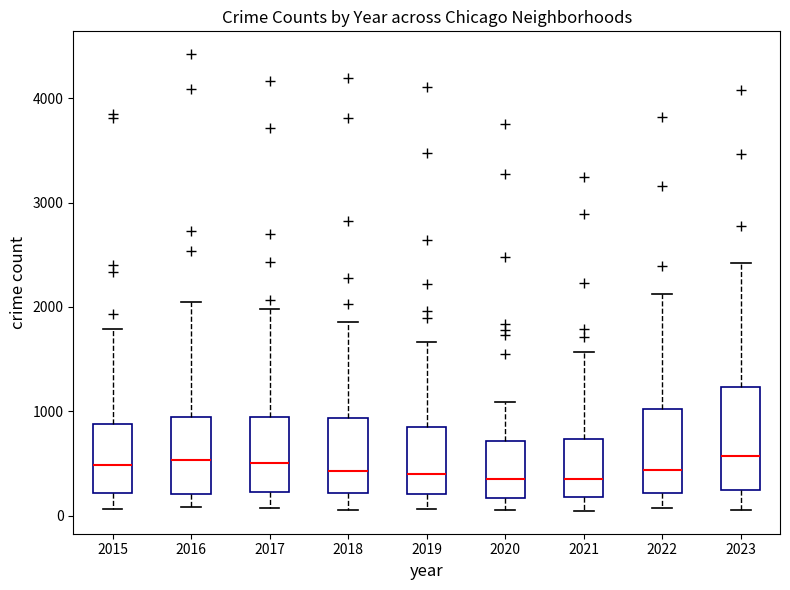

Where is the lower edge of the box at x = 2019 on the y-axis? The values are not printed on the chart, so give them approximately, as read against the axis.

200